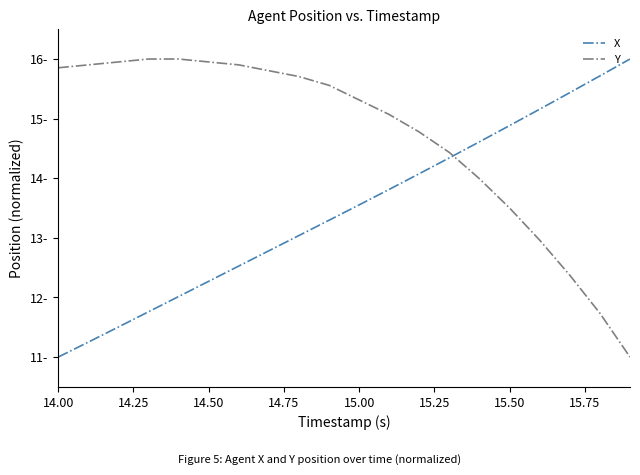

Which label corresponds to the smallest value in the chart?

14.00